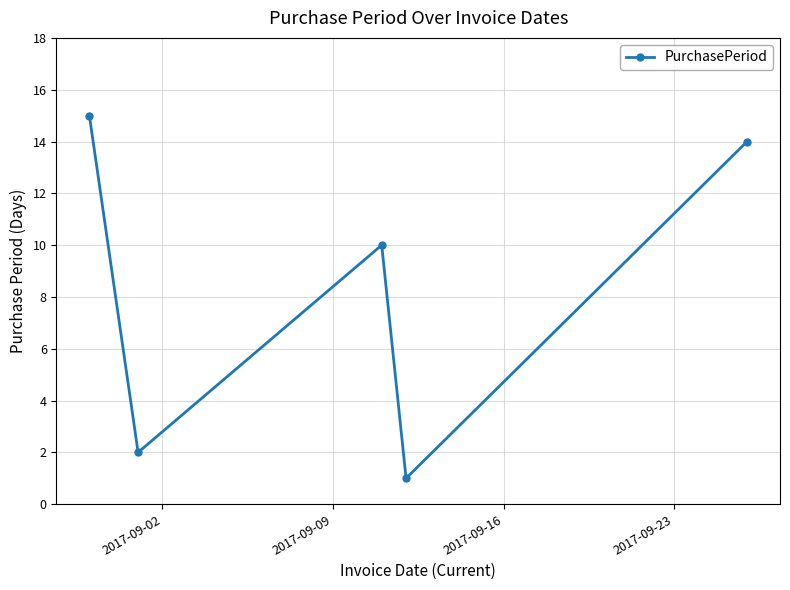

What is the difference between the second highest and minimum values?

13